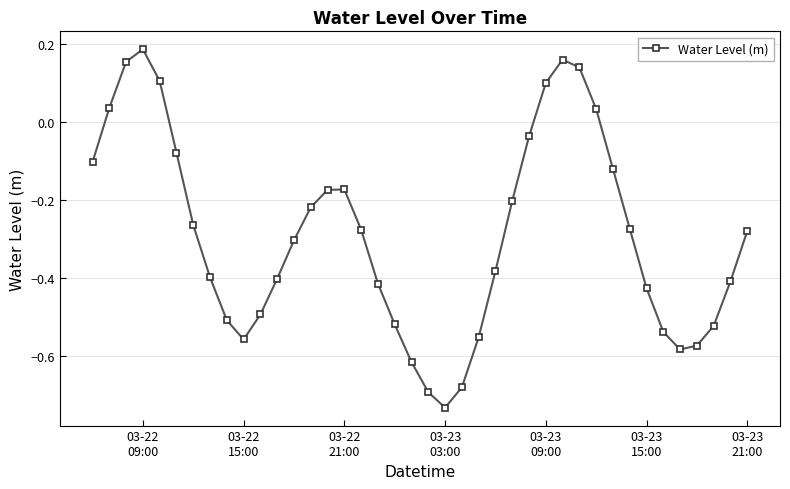

True or false: there are more than 2 points higher than both neighbors.

True